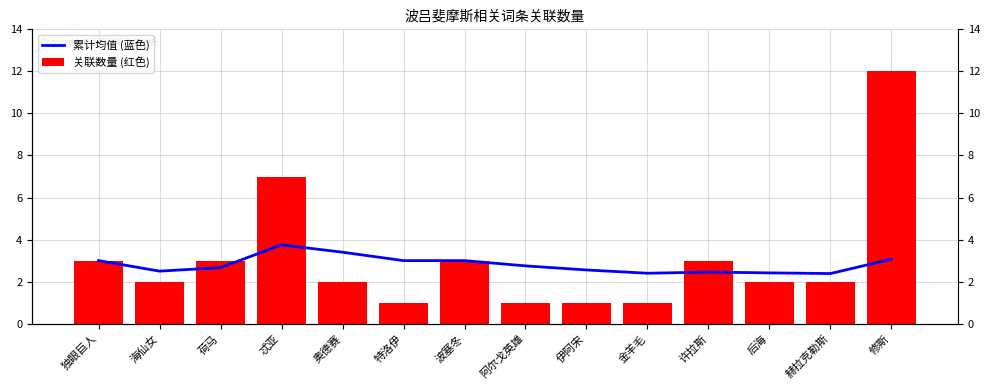

Reading right to left, extract all data points from this chart.

累计均值 (蓝色): 3.1	2.4	2.4	2.5	2.4	2.6	2.8	3.0	3.0	3.4	3.8	2.7	2.5	3.0
关联数量 (红色): 12.0	2.0	2.0	3.0	1.0	1.0	1.0	3.0	1.0	2.0	7.0	3.0	2.0	3.0